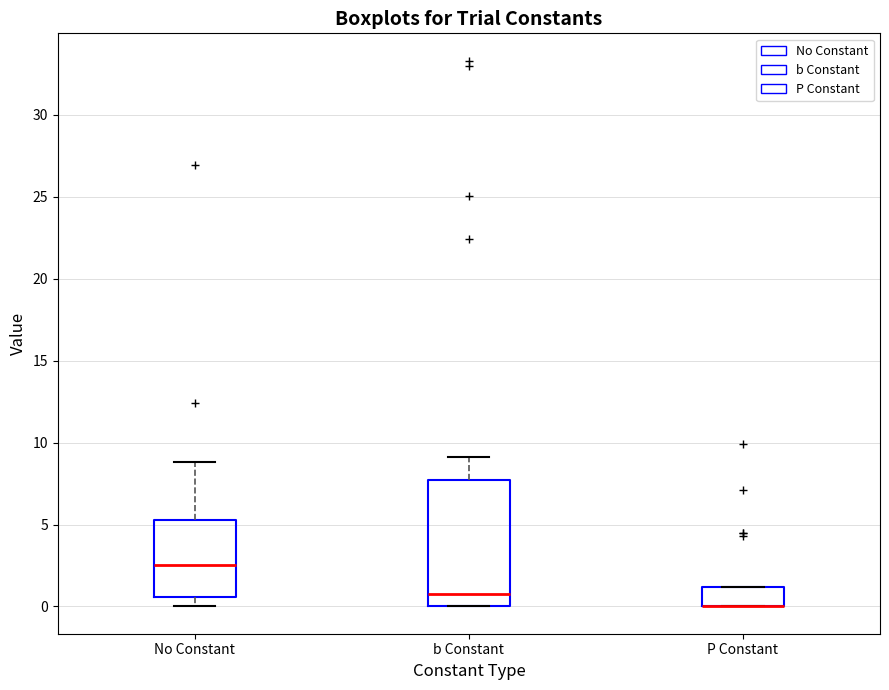

Where does the lower whisker of the box for No Constant end on the y-axis? The values are not printed on the chart, so give them approximately, as read against the axis.

0.0